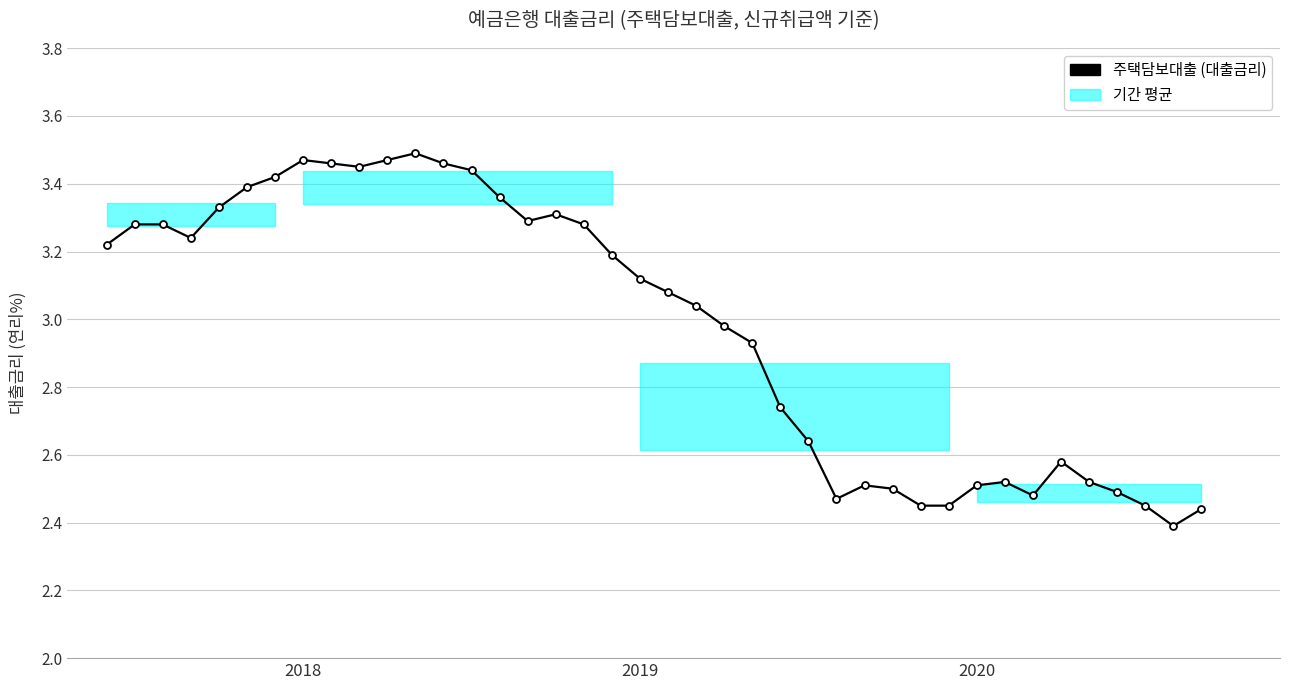

What is the difference between the second highest and second lowest values?

1.0